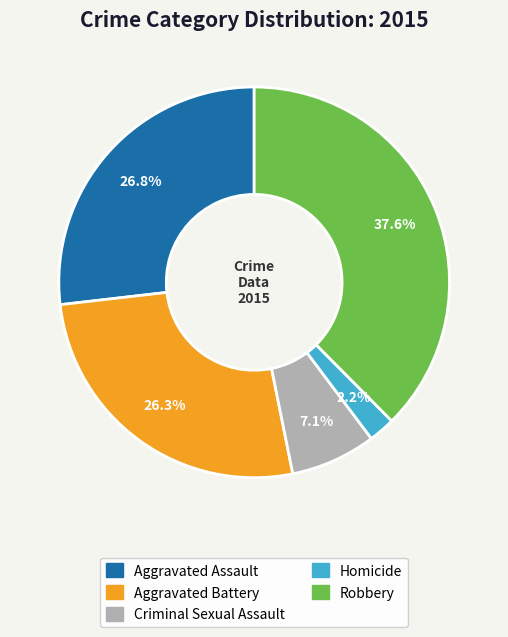

Does Aggravated Assault account for over 50% of the chart?

No